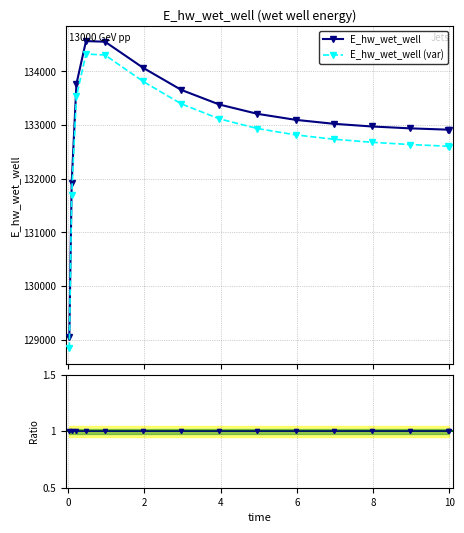

Reading left to right, transcribe all the data shown in this chart.

129047.1	131926.3	133769.3	134565.7	134553.6	134067.5	133656.4	133383.4	133209.8	133098.3	133024.7	132974.6	132939.7	132915.1	132914.5